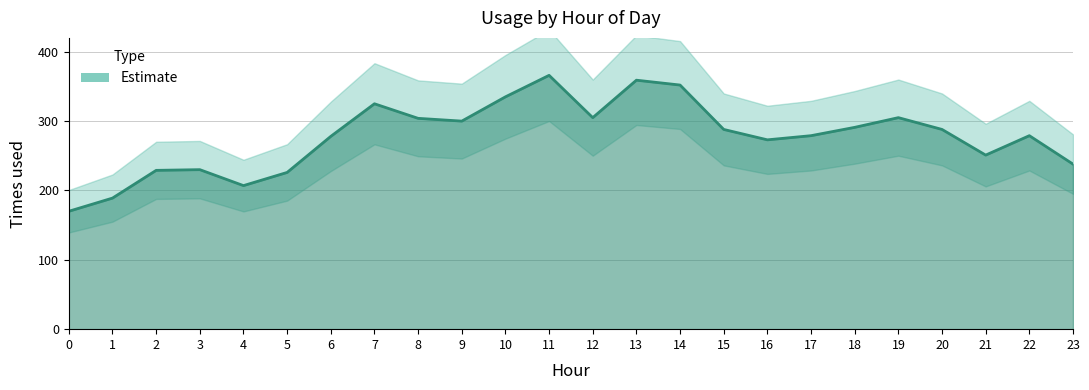

Which label corresponds to the largest value in the chart?

11